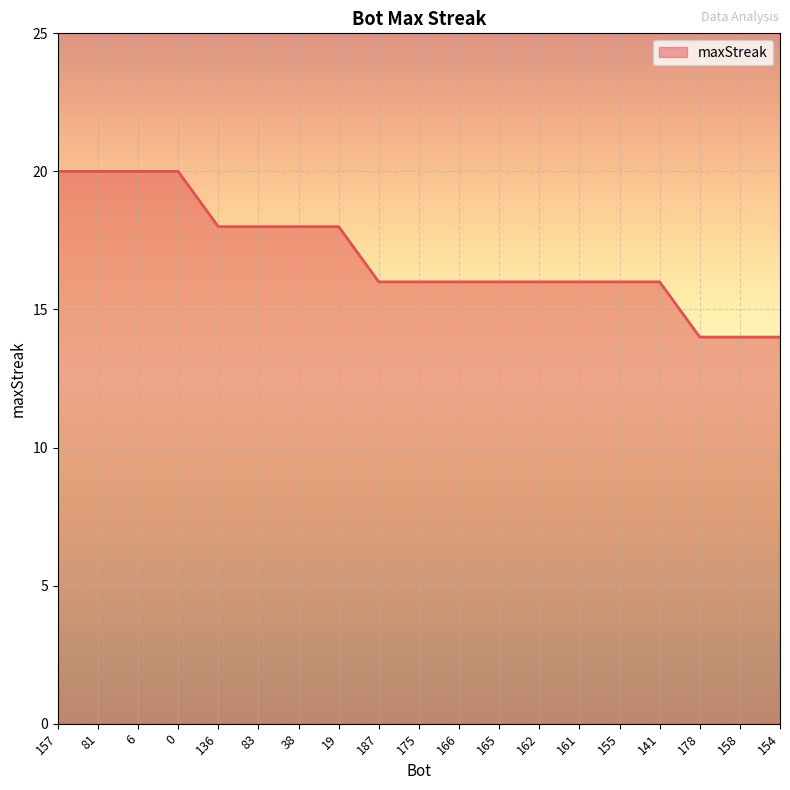

What is the smallest value displayed?

14